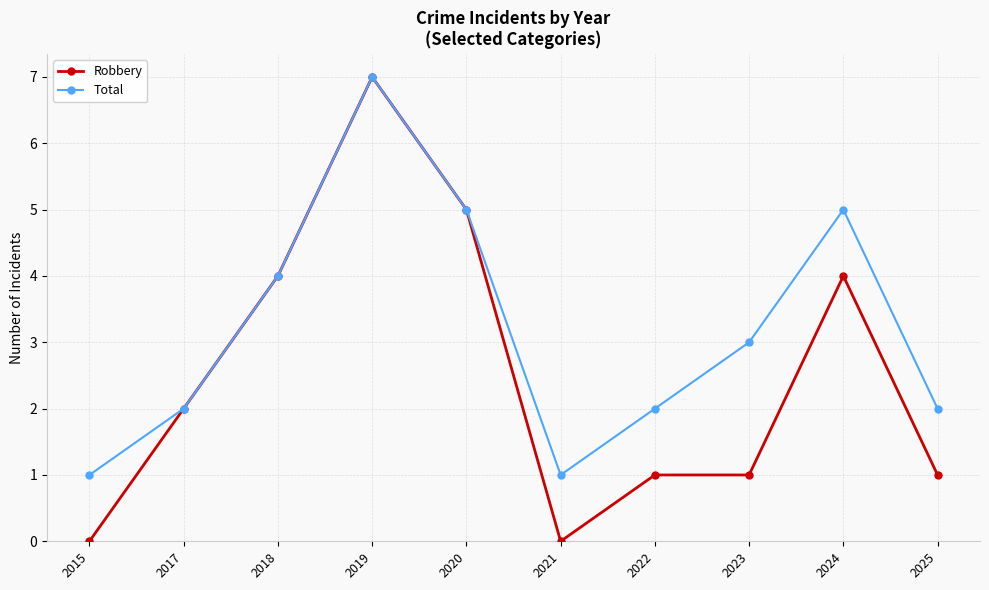

What is the value of the Total point at the 6th from the left?

1